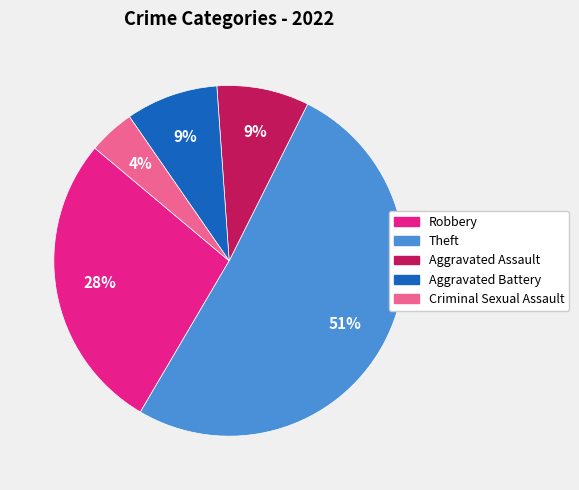

Is it true that Theft is 39% of the pie?

False